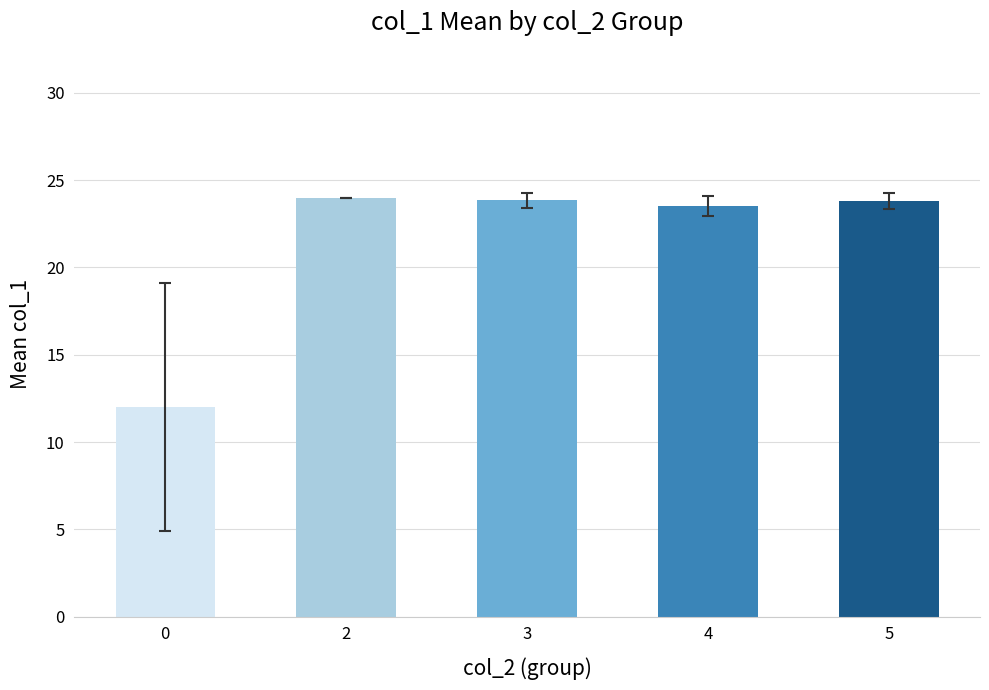

What is the value of the 1st bar from the left?

12.0